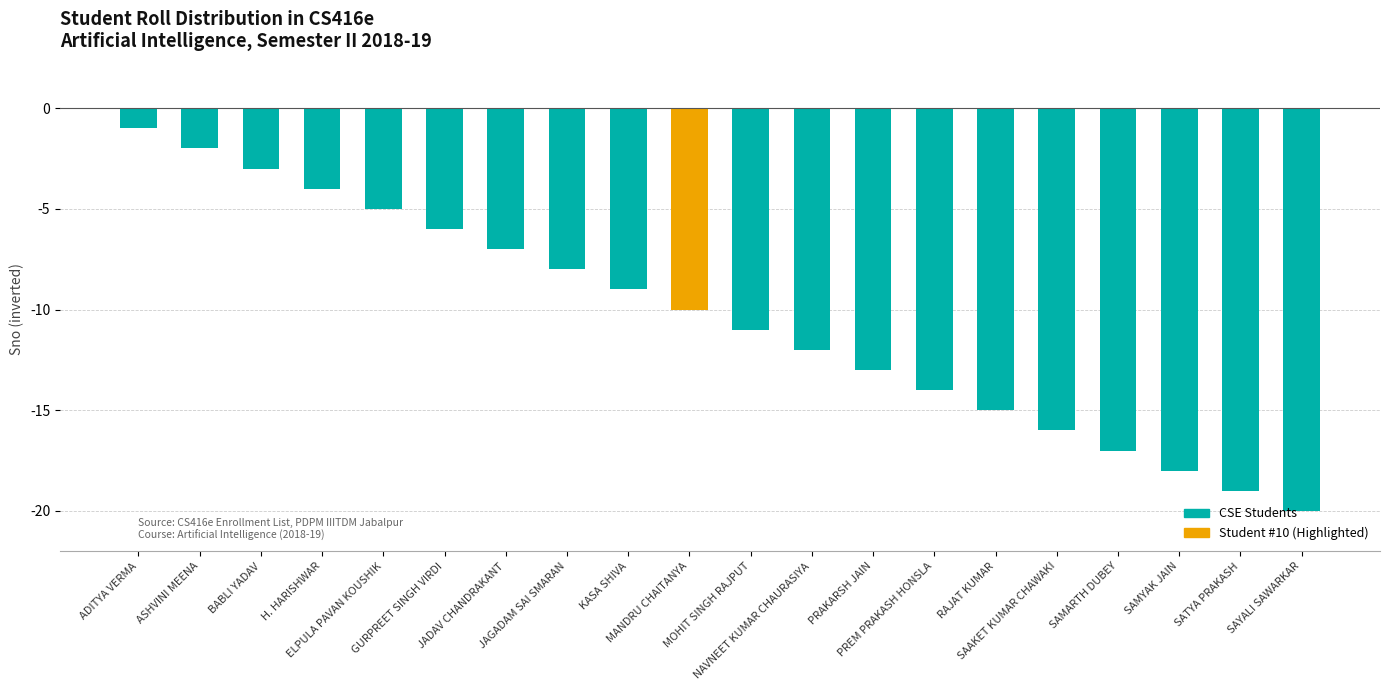

What is the average value?

-10